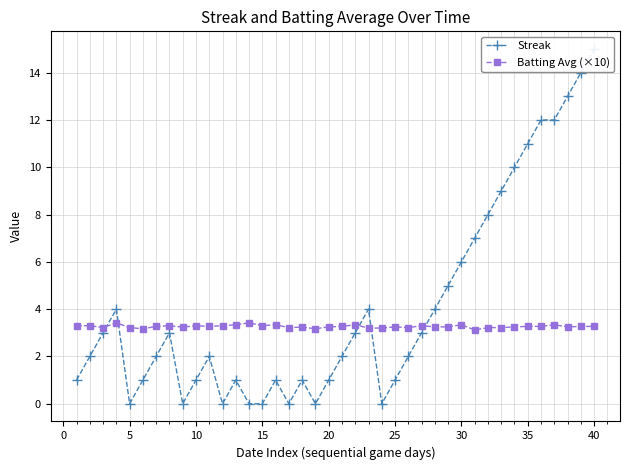

Reading right to left, transcribe all the data shown in this chart.

Streak: 15.0	14.0	13.0	12.0	12.0	11.0	10.0	9.0	8.0	7.0	6.0	5.0	4.0	3.0	2.0	1.0	0.0	4.0	3.0	2.0	1.0	0.0	1.0	0.0	1.0	0.0	0.0	1.0	0.0	2.0	1.0	0.0	3.0	2.0	1.0	0.0	4.0	3.0	2.0	1.0
Batting Avg (×10): 3.3	3.3	3.2	3.3	3.3	3.3	3.2	3.2	3.2	3.1	3.3	3.2	3.2	3.3	3.2	3.2	3.2	3.2	3.3	3.3	3.2	3.2	3.2	3.2	3.3	3.3	3.4	3.3	3.3	3.3	3.3	3.2	3.3	3.3	3.2	3.2	3.4	3.2	3.3	3.3